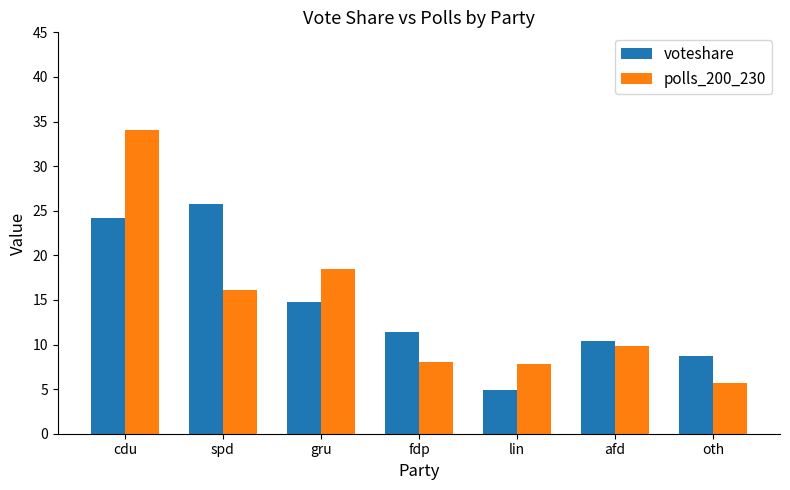

Which series has the widest spread of values?

polls_200_230